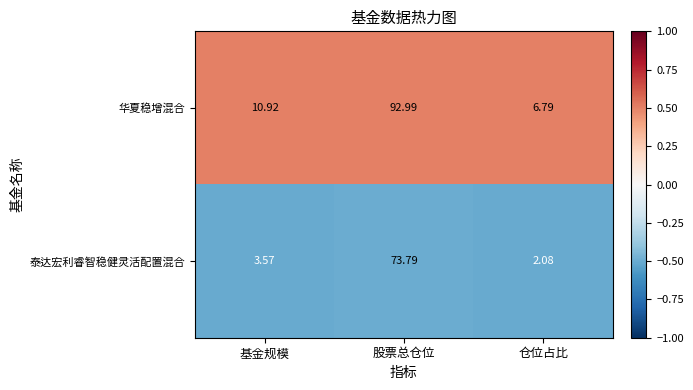

At which label is 华夏稳增混合 closest to 49?

基金规模